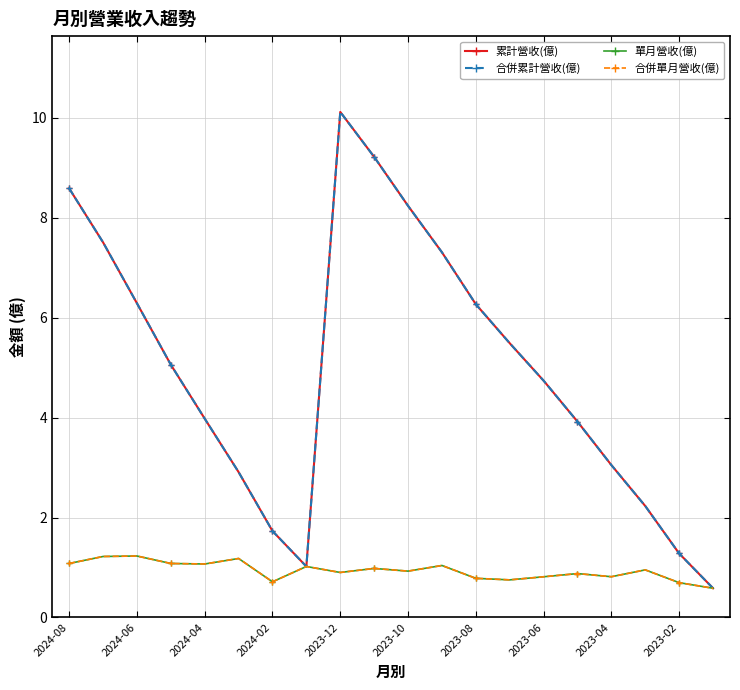

True or false: 合併單月營收(億) and 單月營收(億) intersect in this chart.

False